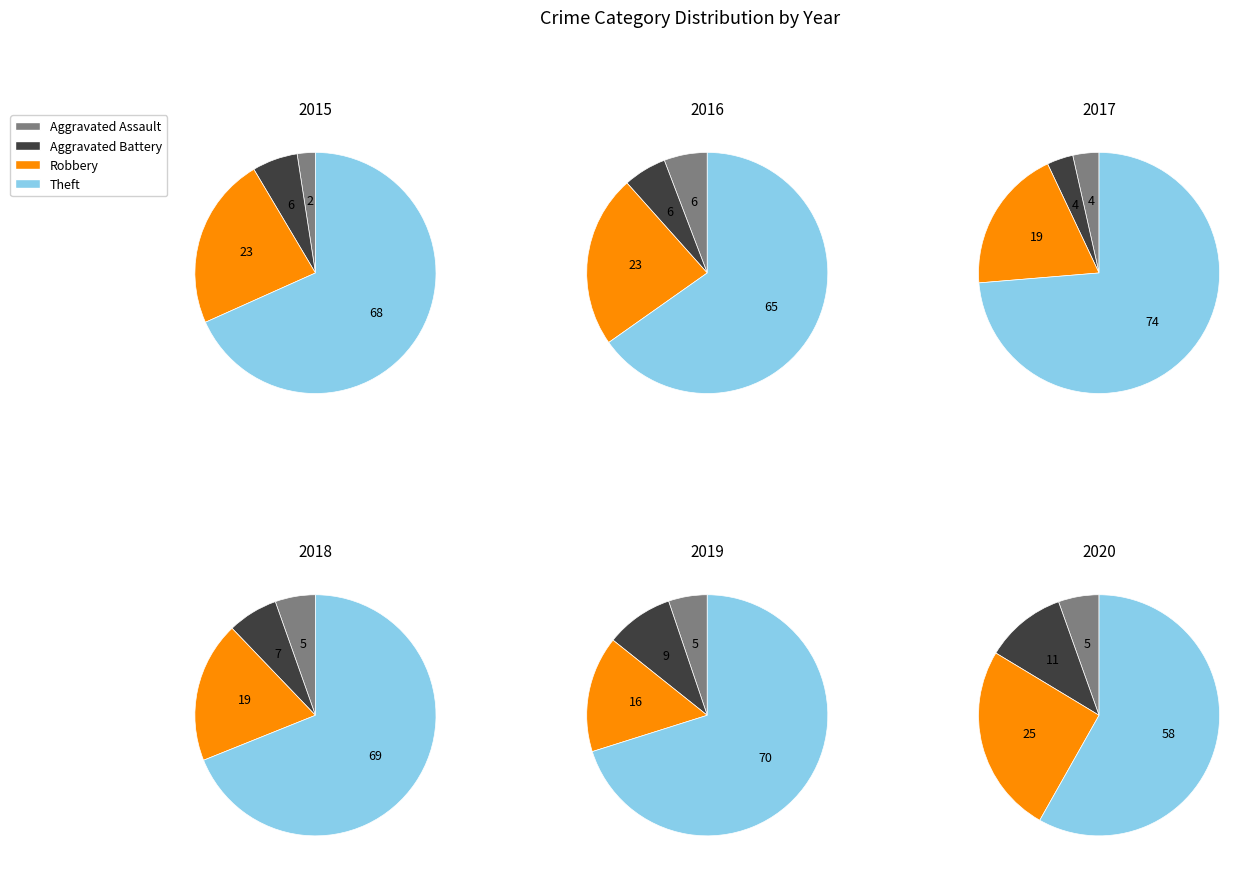

To the nearest percent, what is the average slice percentage?

25%